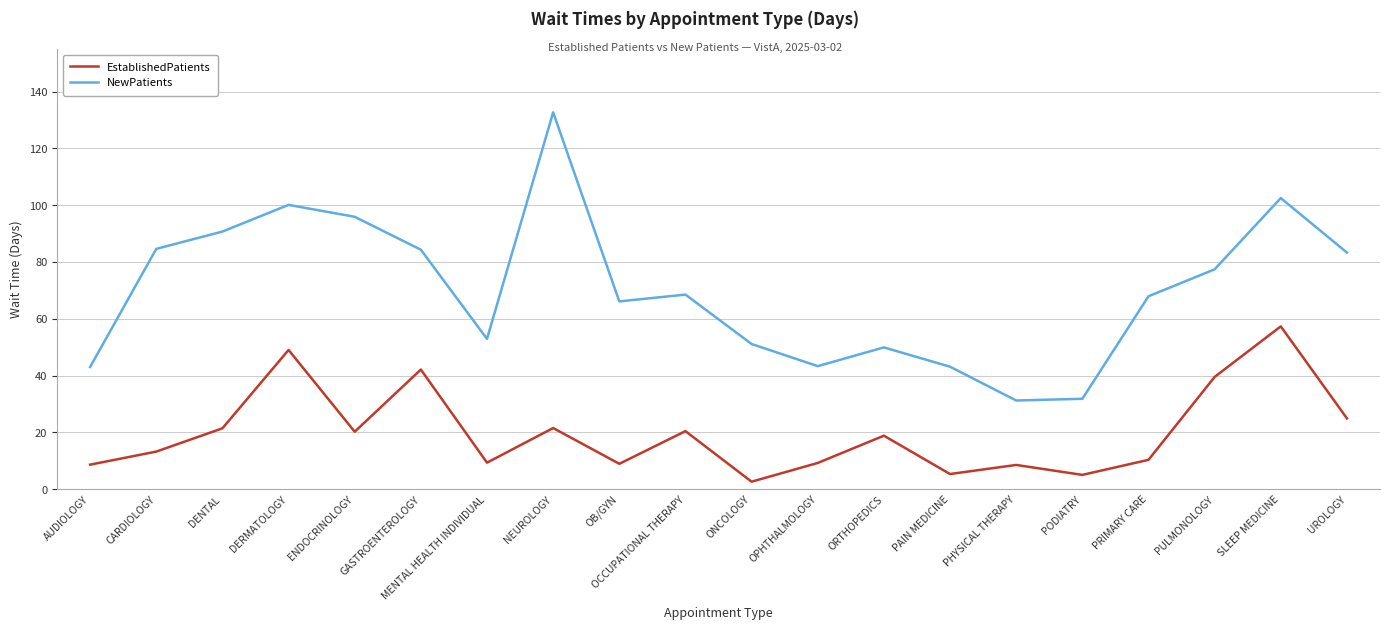

What position from the left is CARDIOLOGY?

2